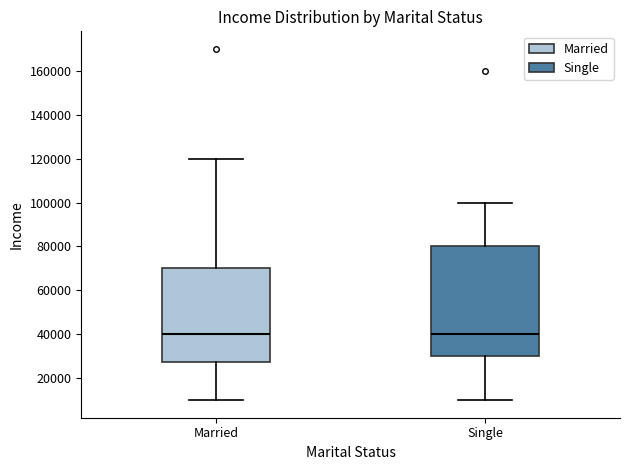

Reading left to right, transcribe this box plot: for each box, give where its median line is, the range the box spans, and where its two whiskers end, as read against the y-axis. The values are not printed on the chart, so give them approximately, as read against the axis.

Married: median 40000, box 28000 to 70000, whiskers 10000 to 120000
Single: median 40000, box 30000 to 80000, whiskers 10000 to 100000